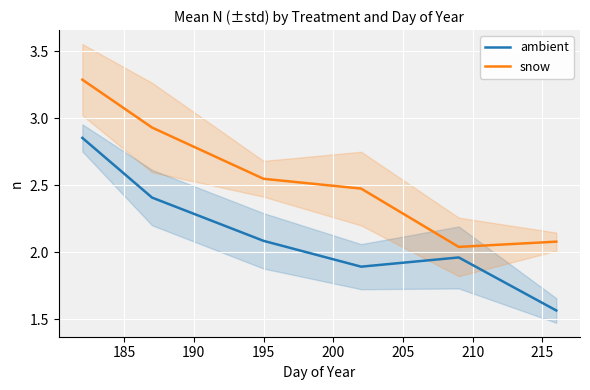

Reading left to right, extract all data points from this chart.

ambient: 2.9	2.4	2.1	1.9	2.0	1.6
snow: 3.3	2.9	2.5	2.5	2.0	2.1